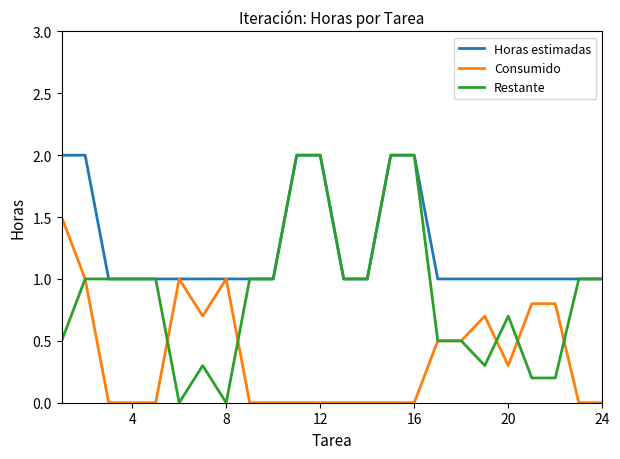

Reading left to right, list all the values displayed in this chart.

Horas estimadas: 2.0	2.0	1.0	1.0	1.0	1.0	1.0	1.0	1.0	1.0	2.0	2.0	1.0	1.0	2.0	2.0	1.0	1.0	1.0	1.0	1.0	1.0	1.0	1.0
Consumido: 1.5	1.0	0.0	0.0	0.0	1.0	0.7	1.0	0.0	0.0	0.0	0.0	0.0	0.0	0.0	0.0	0.5	0.5	0.7	0.3	0.8	0.8	0.0	0.0
Restante: 0.5	1.0	1.0	1.0	1.0	0.0	0.3	0.0	1.0	1.0	2.0	2.0	1.0	1.0	2.0	2.0	0.5	0.5	0.3	0.7	0.2	0.2	1.0	1.0